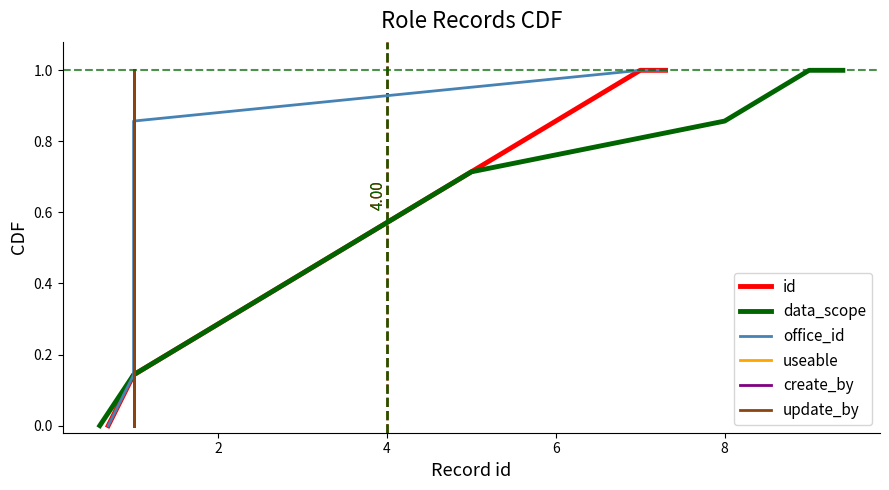

Is it true that create_by equals 0.2 at 2?

False